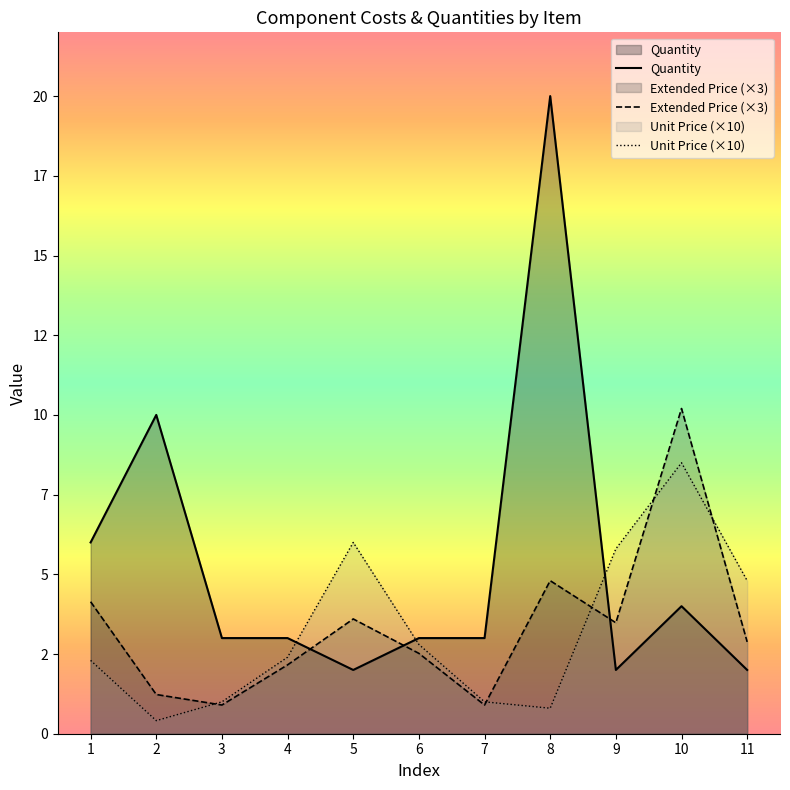

How many times do Quantity and Unit Price cross each other?

3